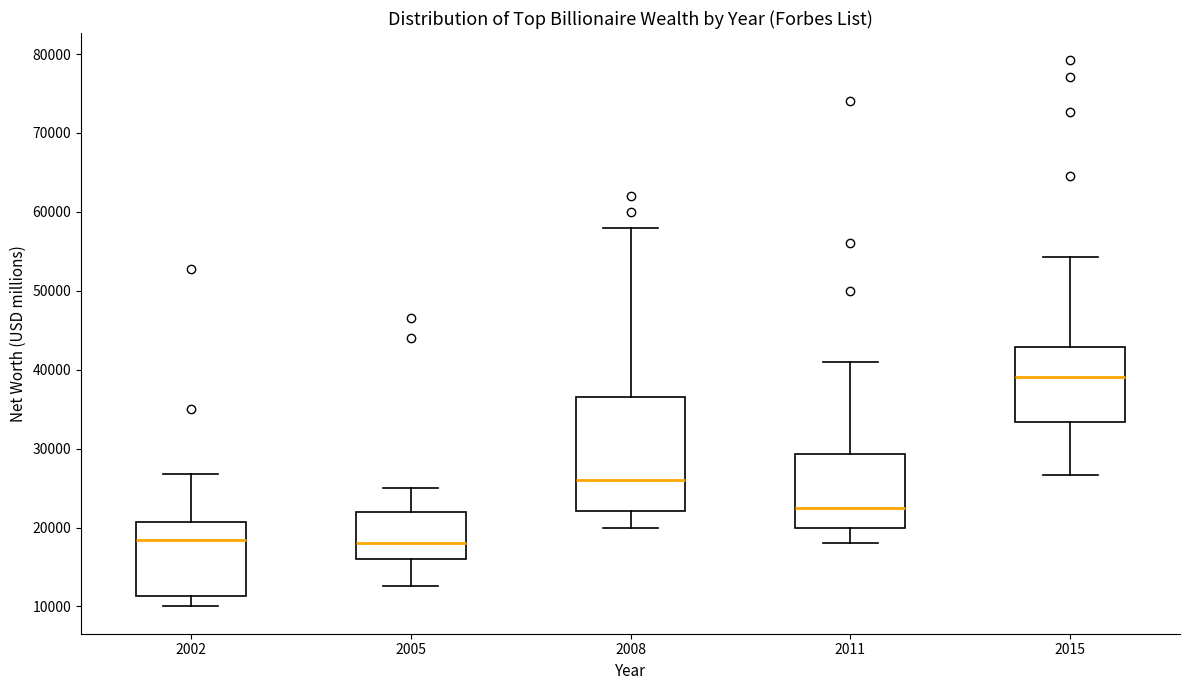

Comparing the boxes themselves (not the whiskers), which one is the tallest?

2008